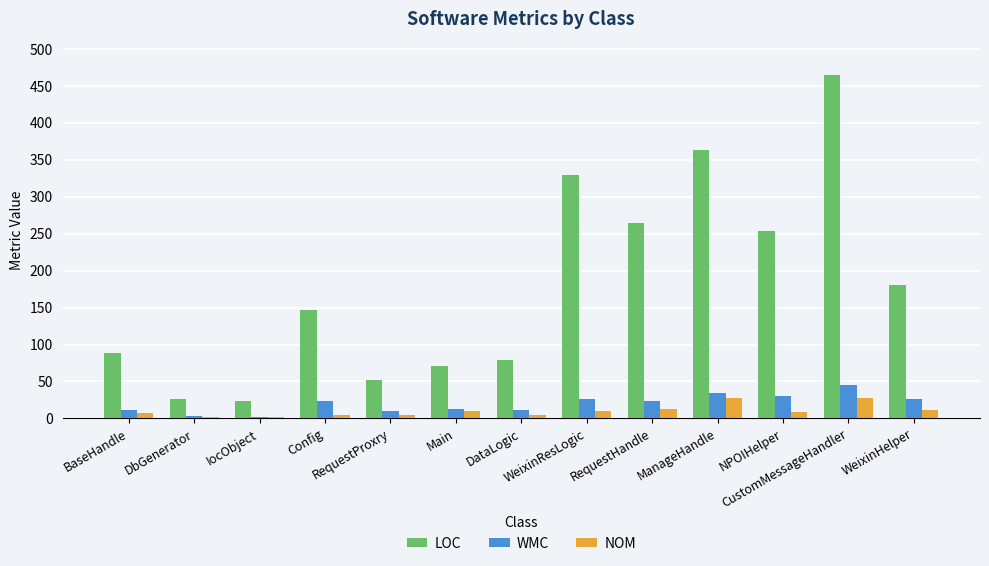

What is the total value across all series at WeixinHelper?

218